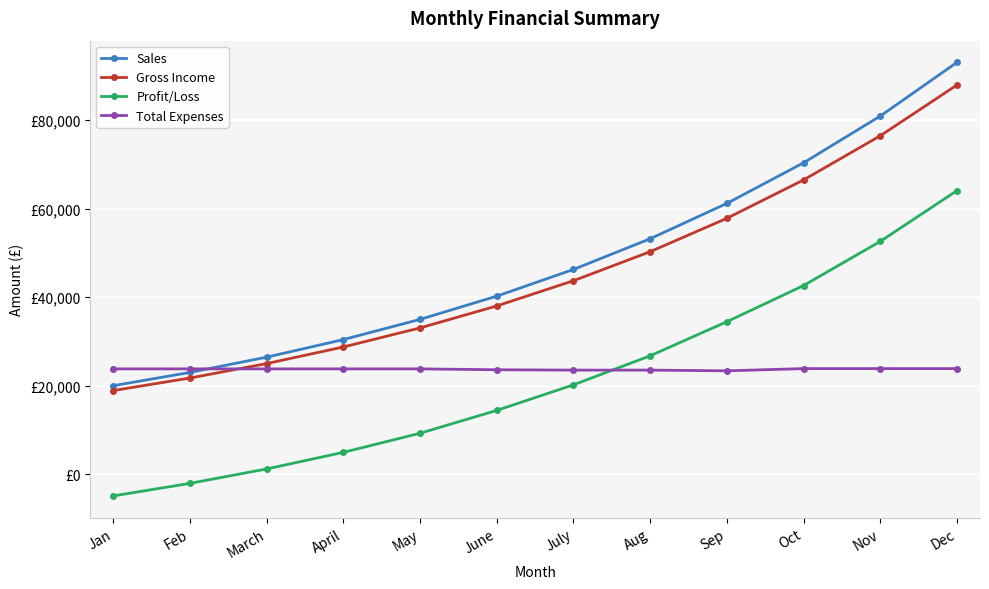

Reading left to right, transcribe all the data shown in this chart.

Sales: Jan=20000.0	Feb=23000.0	March=26450.0	April=30417.5	May=34980.1	June=40227.1	July=46261.2	Aug=53200.4	Sep=61180.5	Oct=70357.5	Nov=80911.2	Dec=93047.8
Gross Income: Jan=18900.0	Feb=21735.0	March=24995.2	April=28744.5	May=33056.2	June=38014.7	July=43716.8	Aug=50274.4	Sep=57815.5	Oct=66487.9	Nov=76461.0	Dec=87930.2
Profit/Loss: Jan=-4900.0	Feb=-2065.0	March=1195.2	April=4944.5	May=9256.2	June=14414.7	July=20196.8	Aug=26754.4	Sep=34455.5	Oct=42626.3	Nov=52599.4	Dec=64068.6
Total Expenses: Jan=23800.0	Feb=23800.0	March=23800.0	April=23800.0	May=23800.0	June=23600.0	July=23520.0	Aug=23520.0	Sep=23360.0	Oct=23861.6	Nov=23861.6	Dec=23861.6